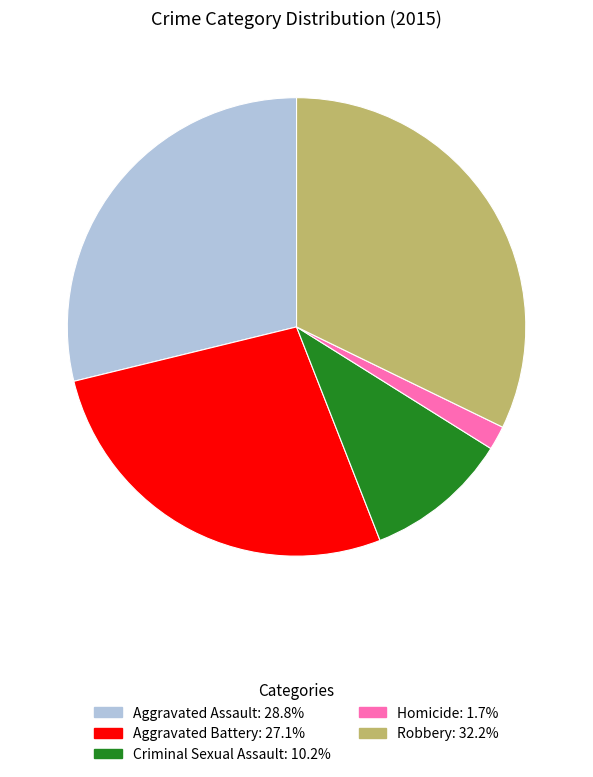

What is the ratio of the value at Homicide to the value at Criminal Sexual Assault?

0.2